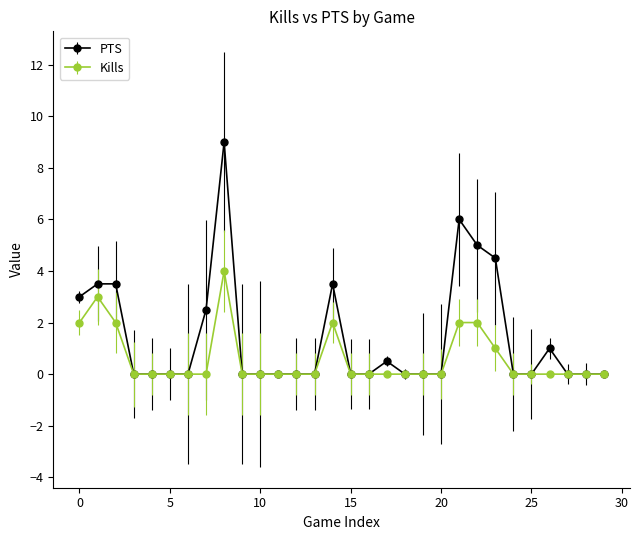

What is the value of the PTS point at the 9th from the left?

9.0